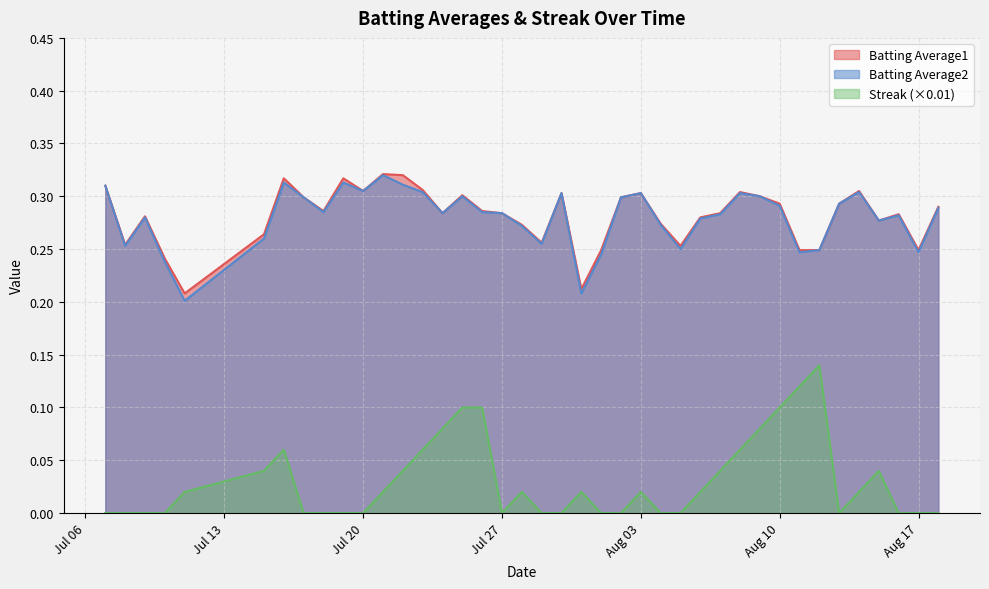

True or false: Streak and Batting Average2 cross at least once.

False